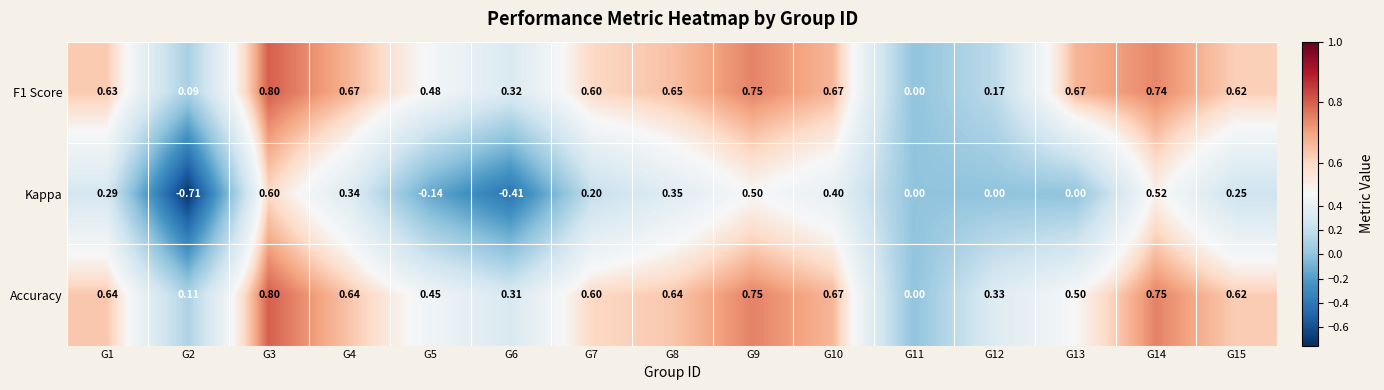

Between G3 and G10, which series saw the biggest shift?

Kappa